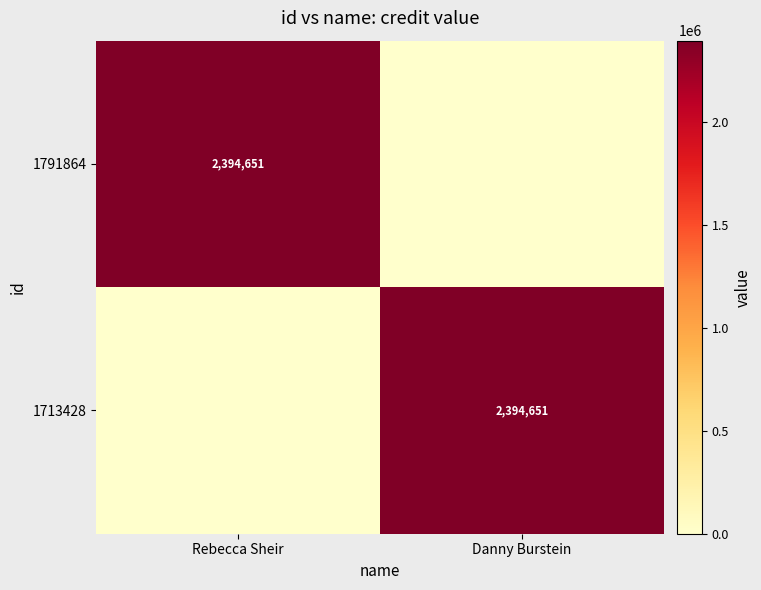

True or false: 1791864 has a value of 2394651 at Rebecca Sheir.

True